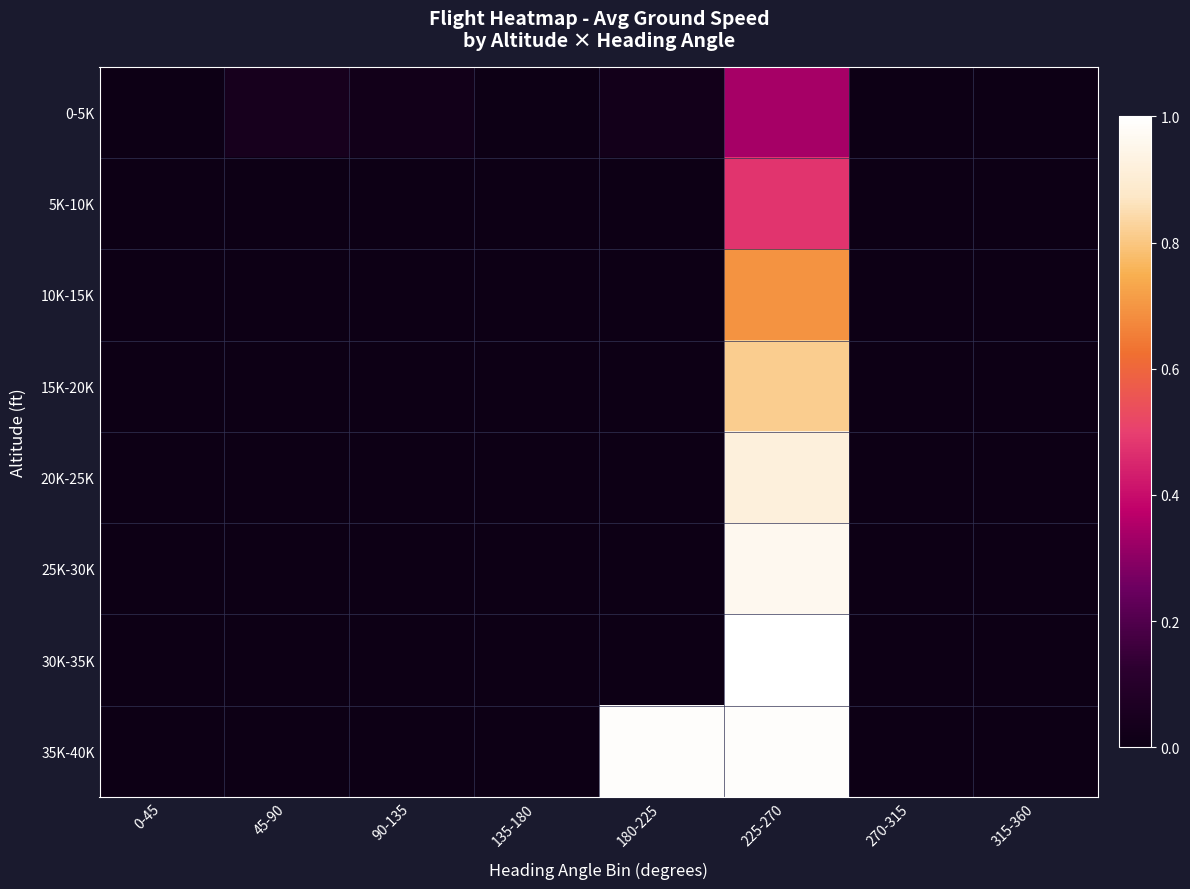

Reading left to right, transcribe all the data shown in this chart.

0-5K: 0-45=0.0	45-90=0.0	90-135=0.0	135-180=0.0	180-225=0.0	225-270=0.3	270-315=0.0	315-360=0.0
5K-10K: 0-45=0.0	45-90=0.0	90-135=0.0	135-180=0.0	180-225=0.0	225-270=0.5	270-315=0.0	315-360=0.0
10K-15K: 0-45=0.0	45-90=0.0	90-135=0.0	135-180=0.0	180-225=0.0	225-270=0.7	270-315=0.0	315-360=0.0
15K-20K: 0-45=0.0	45-90=0.0	90-135=0.0	135-180=0.0	180-225=0.0	225-270=0.8	270-315=0.0	315-360=0.0
20K-25K: 0-45=0.0	45-90=0.0	90-135=0.0	135-180=0.0	180-225=0.0	225-270=0.9	270-315=0.0	315-360=0.0
25K-30K: 0-45=0.0	45-90=0.0	90-135=0.0	135-180=0.0	180-225=0.0	225-270=1.0	270-315=0.0	315-360=0.0
30K-35K: 0-45=0.0	45-90=0.0	90-135=0.0	135-180=0.0	180-225=0.0	225-270=1.0	270-315=0.0	315-360=0.0
35K-40K: 0-45=0.0	45-90=0.0	90-135=0.0	135-180=0.0	180-225=1.0	225-270=1.0	270-315=0.0	315-360=0.0